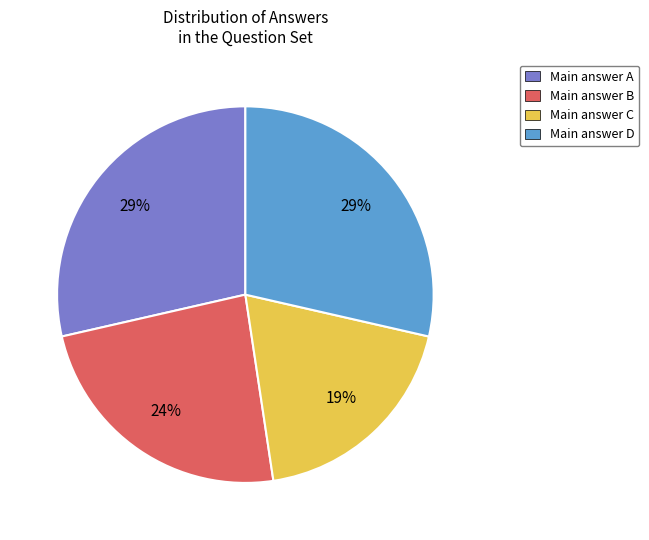

True or false: Main answer C accounts for 19% of the total.

True